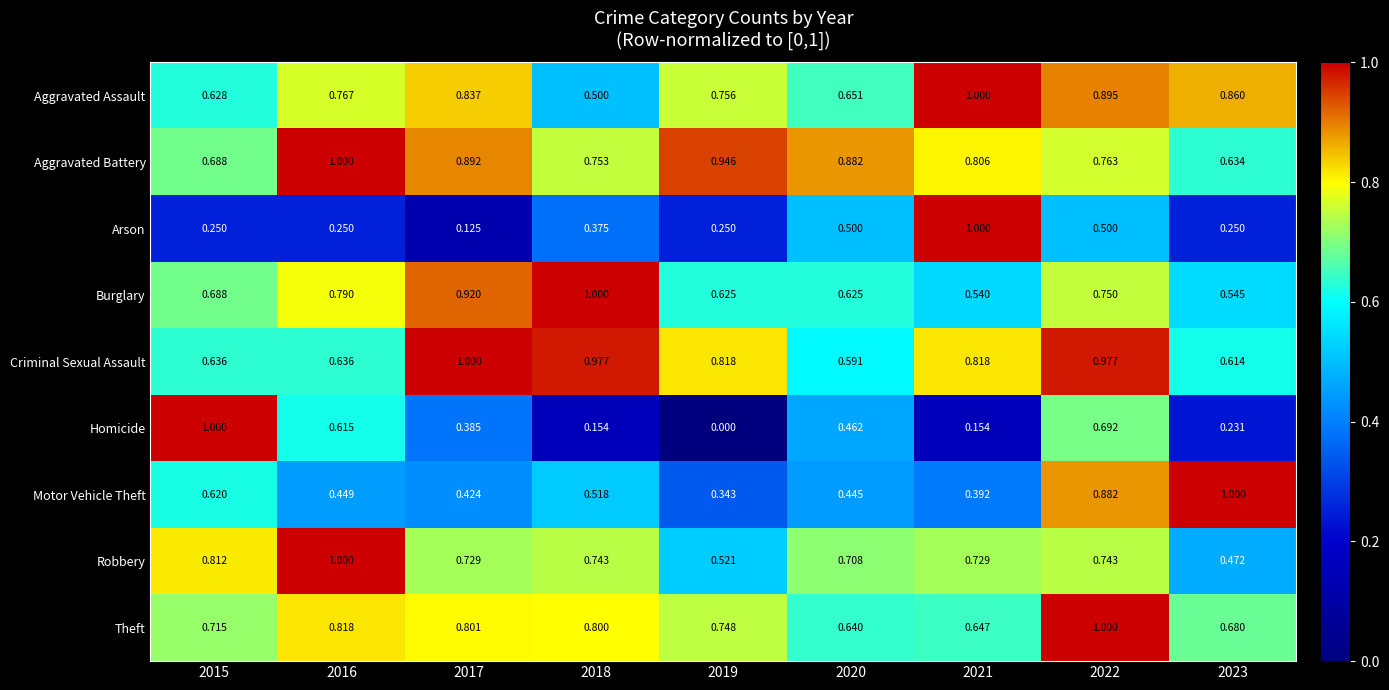

Between 2016 and 2022, which series saw the biggest shift?

Motor Vehicle Theft